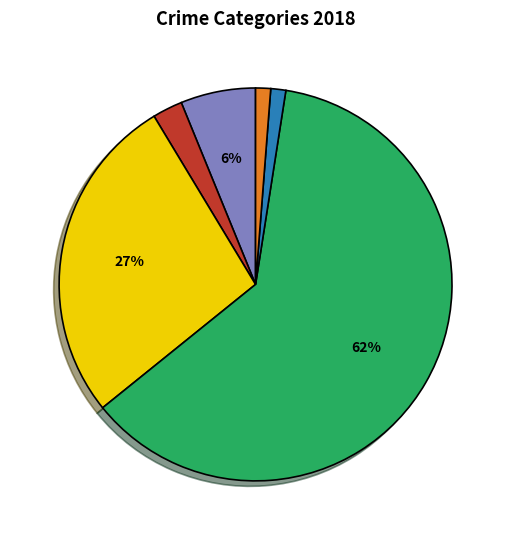

Does any single category account for the majority?

Yes